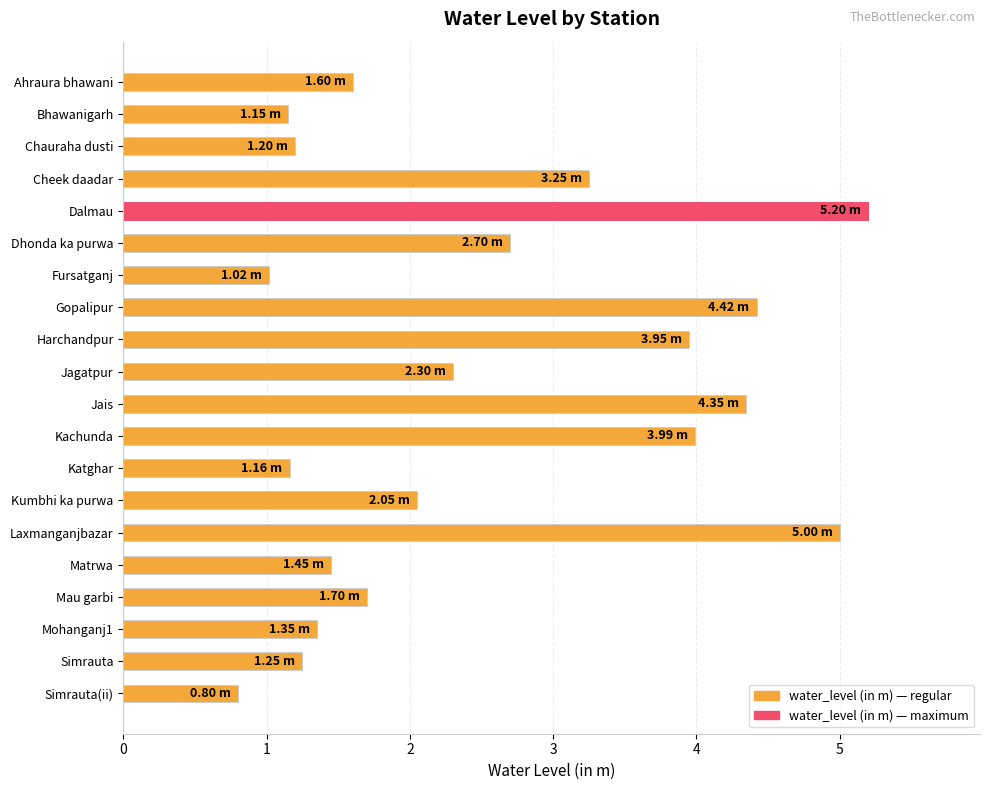

Approximately how many times larger is the value at Fursatganj compared to Mohanganj1?

0.8